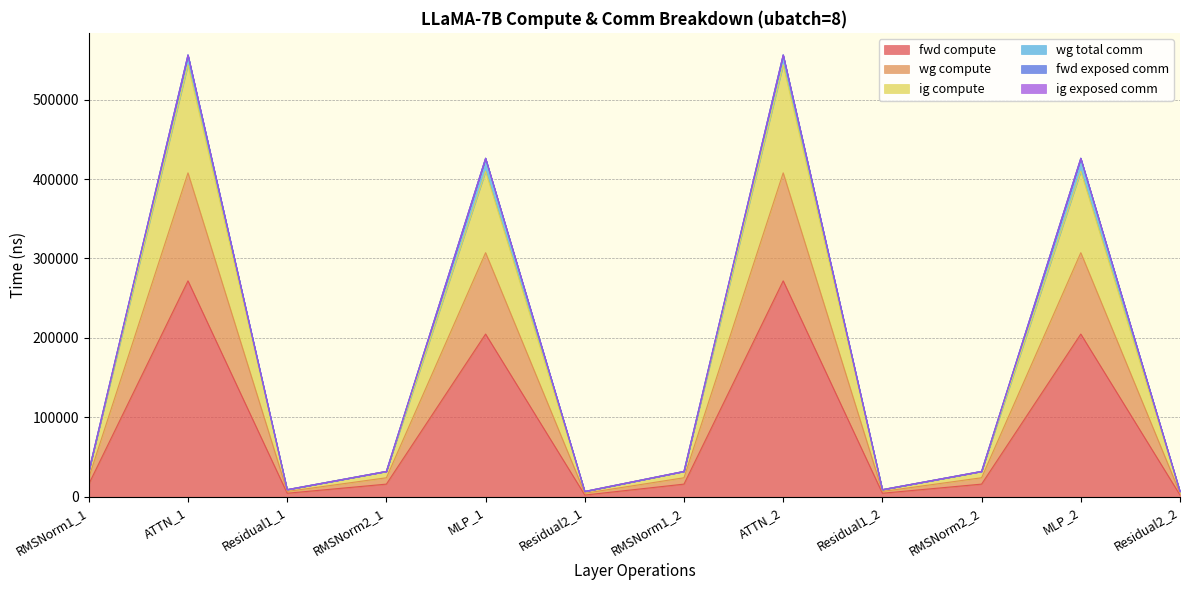

True or false: wg compute has more than 2 points higher than both neighbors.

True